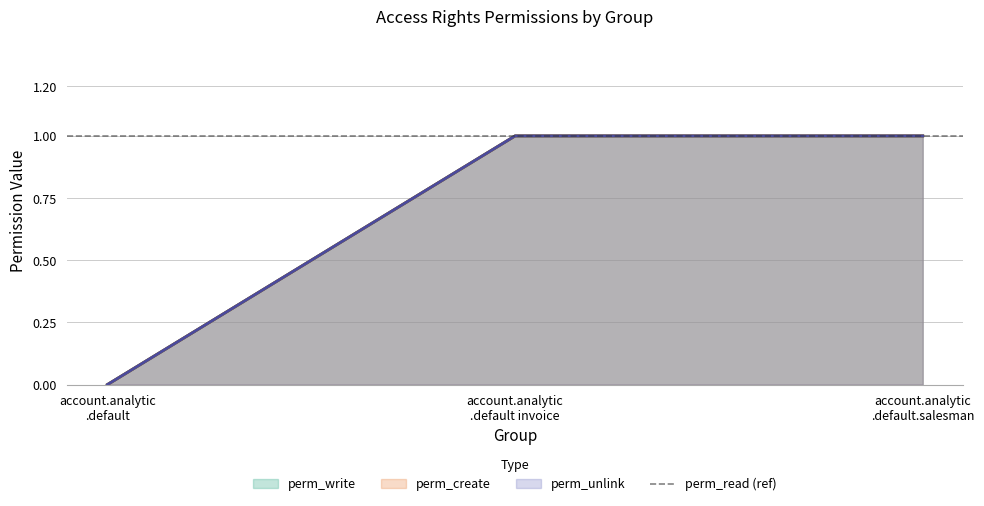

How many values in perm_write are above zero?

2